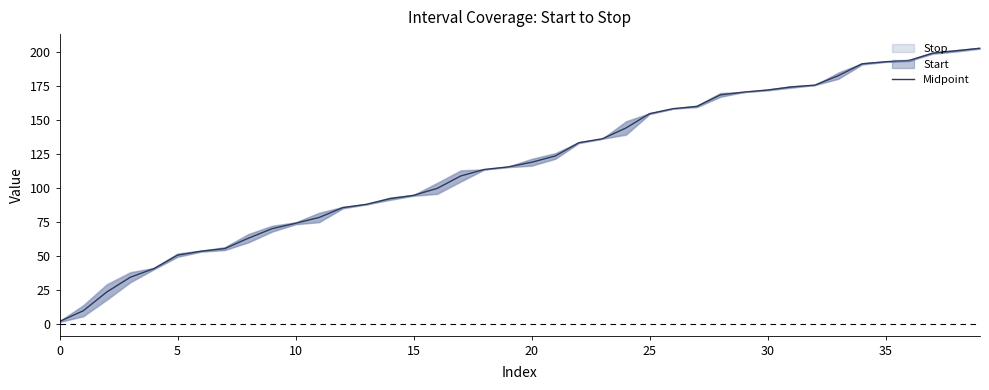

What is the difference between the values at 38 and 26?

42.5